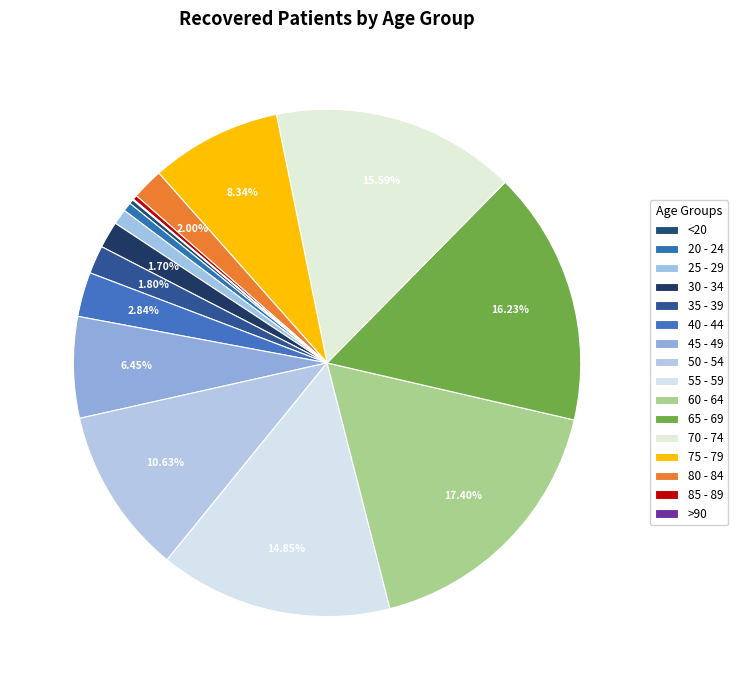

What portion of the pie excludes 85 - 89?

99.7%